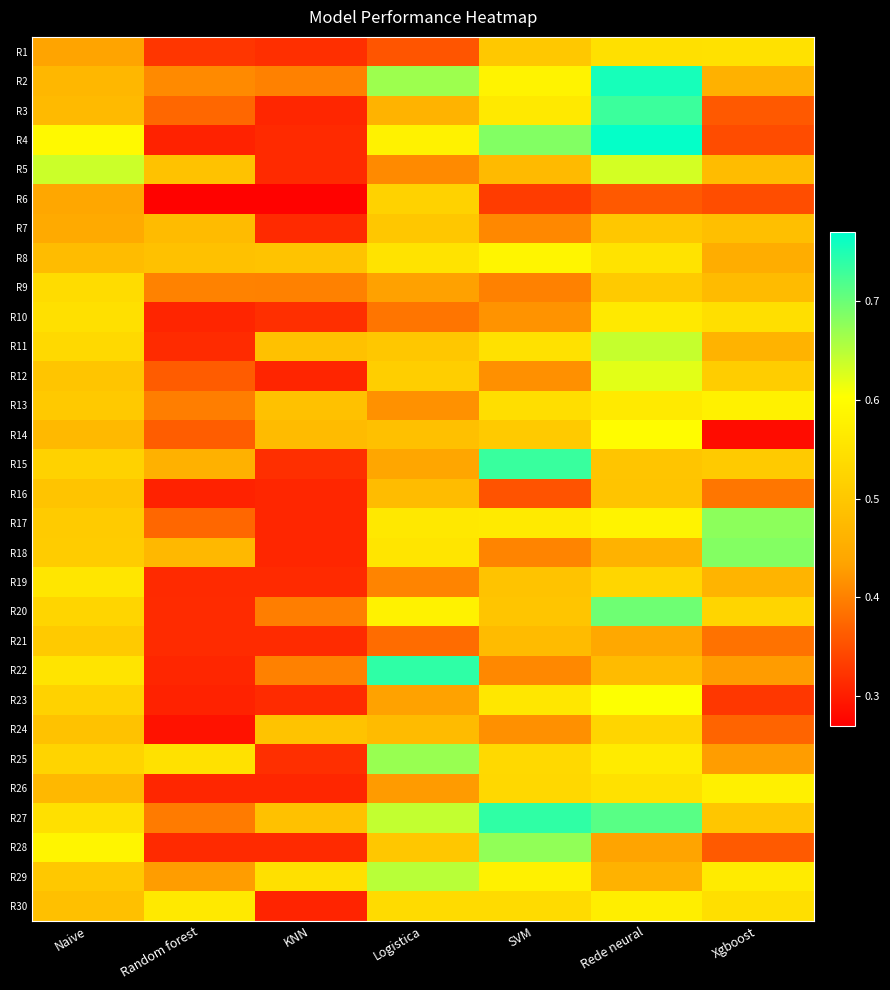

Rank the series at Xgboost from highest to lowest value.

R18, R17, R13, R26, R29, R1, R30, R10, R20, R12, R15, R27, R7, R5, R9, R19, R11, R2, R8, R25, R22, R16, R21, R24, R28, R3, R6, R4, R23, R14